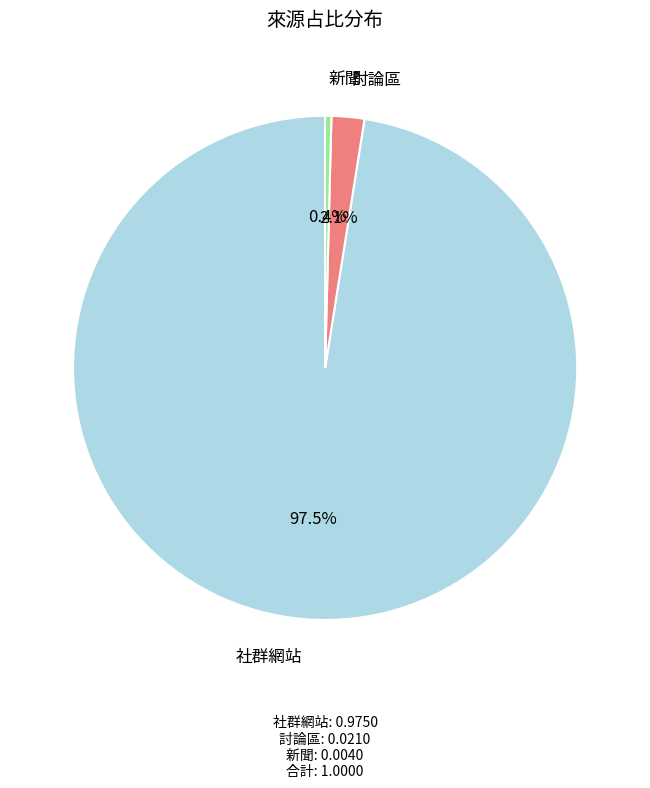

Is there a majority slice in this chart?

Yes